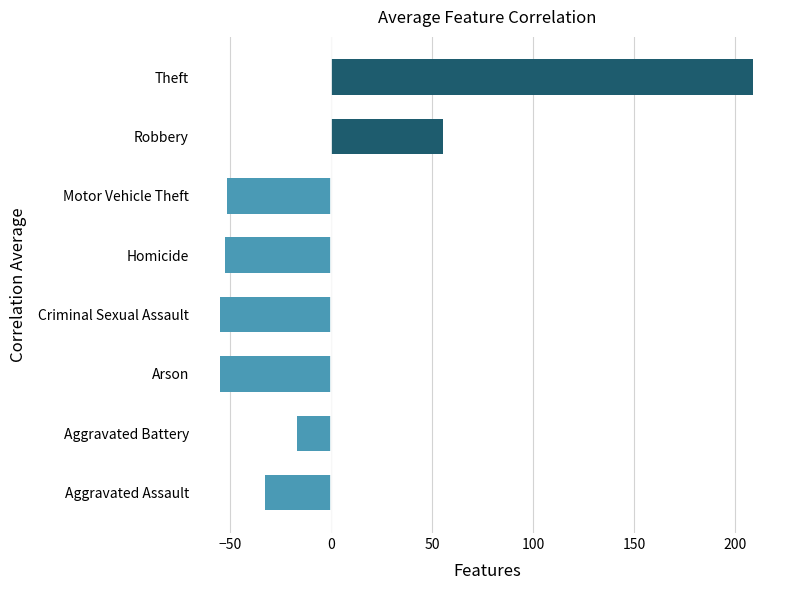

The chart shows a value of -25.7 at Aggravated Battery. True or false?

False